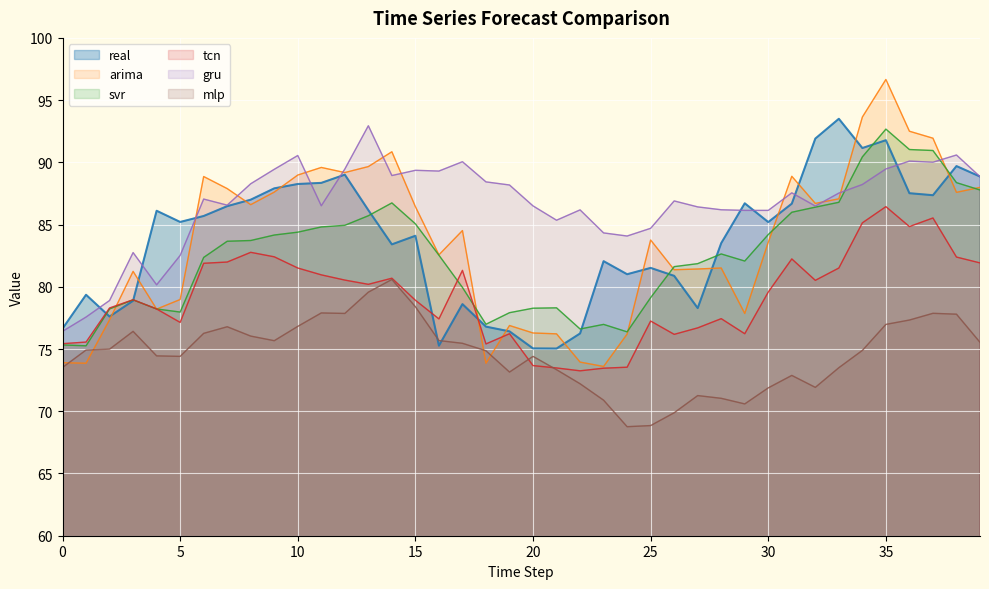

What is the sum of the real values at 24 and 27?

159.3